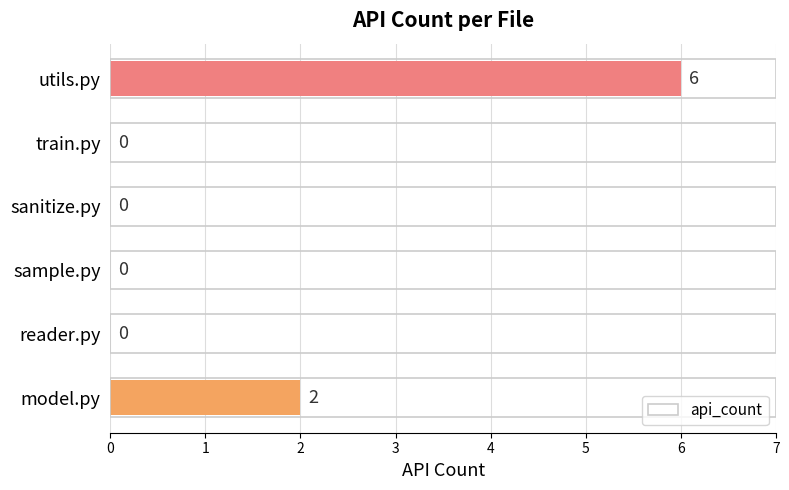

Reading bottom to top, list all the values displayed in this chart.

model.py=2	reader.py=0	sample.py=0	sanitize.py=0	train.py=0	utils.py=6